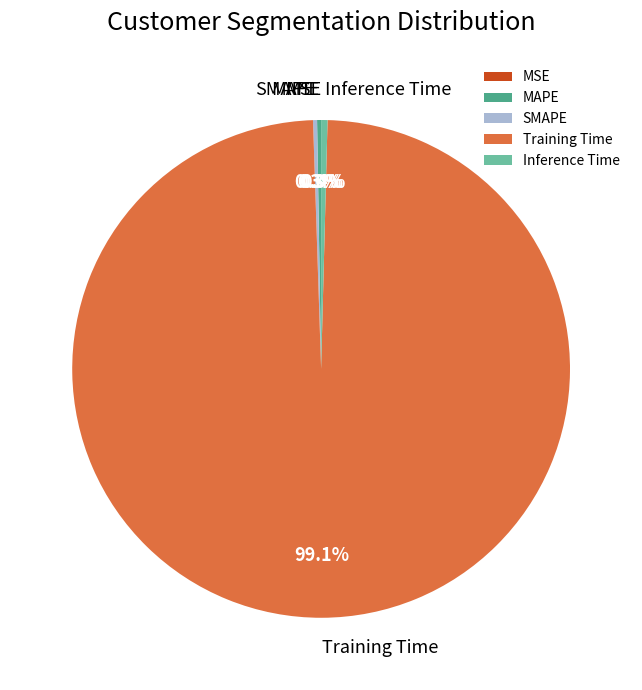

What is the largest slice in the pie chart?

Training Time